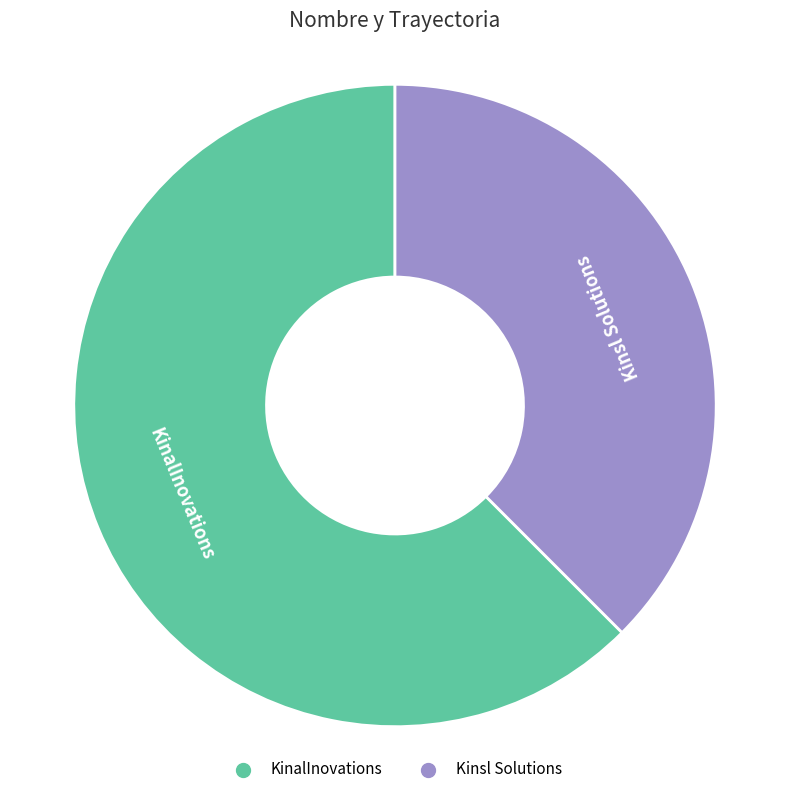

Rank the categories by value from lowest to highest.

Kinsl Solutions, KinalInovations